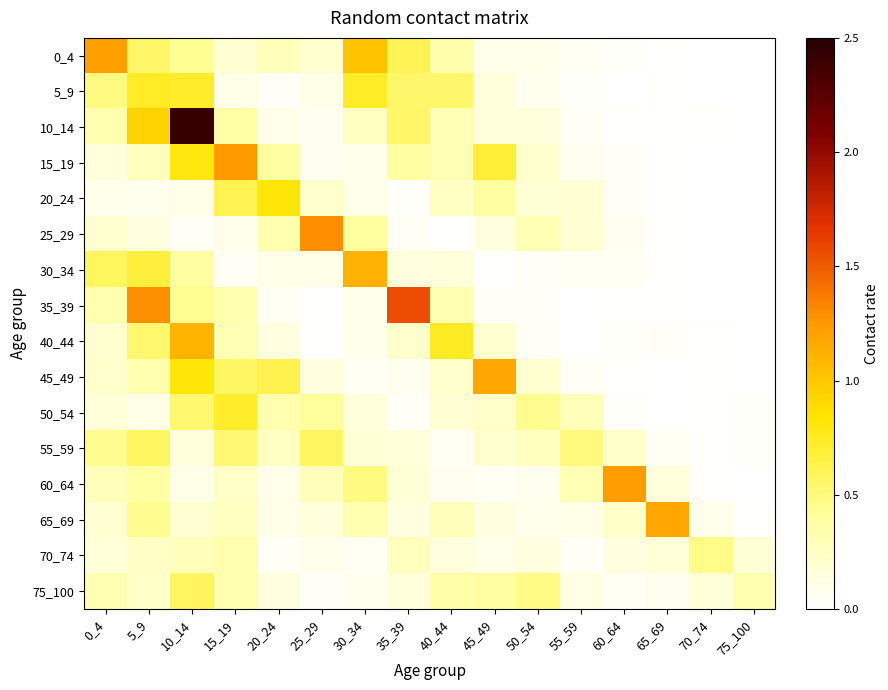

What is the greatest value displayed?

2.4